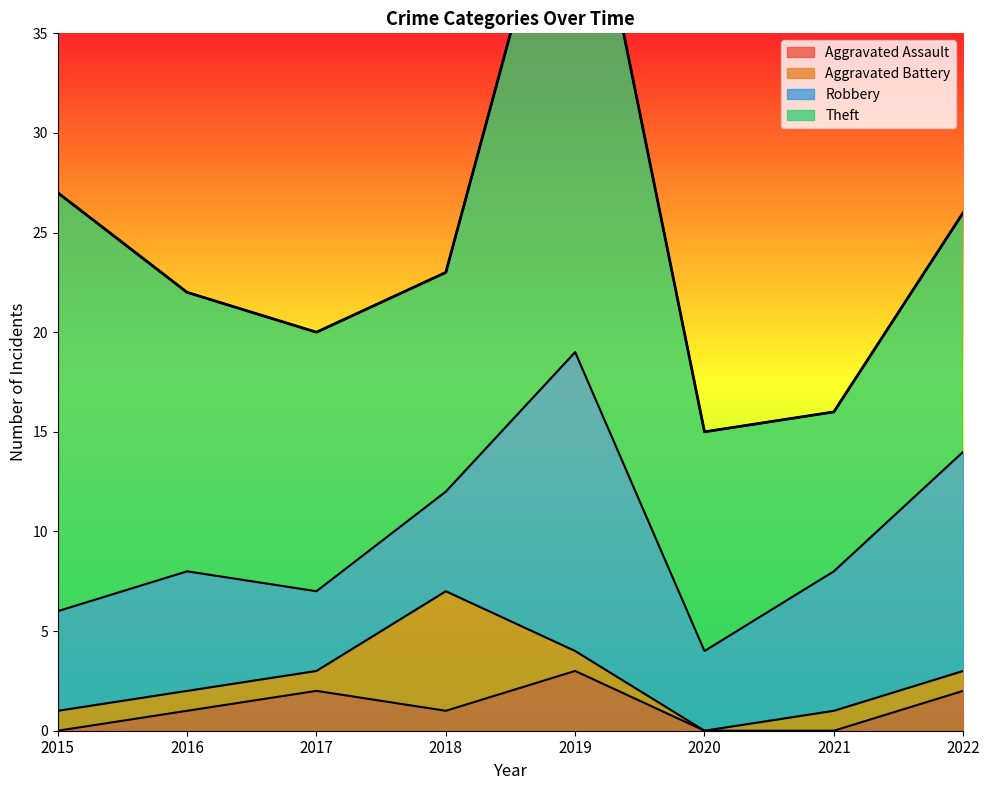

Is the value of Theft at 2020 greater than the value of Aggravated Assault at 2015?

Yes